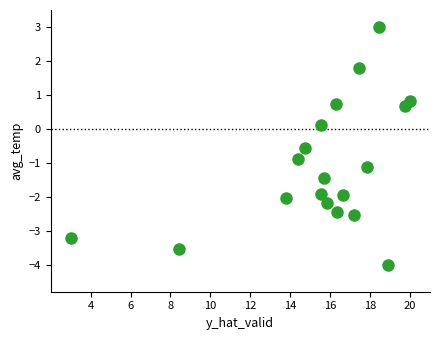

What is the range of X values (max minus min)?

17.0